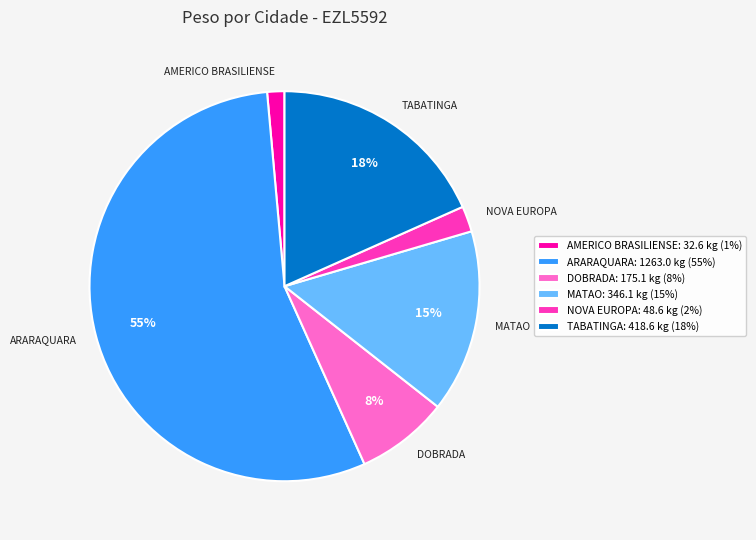

Between TABATINGA and ARARAQUARA, which is larger?

ARARAQUARA